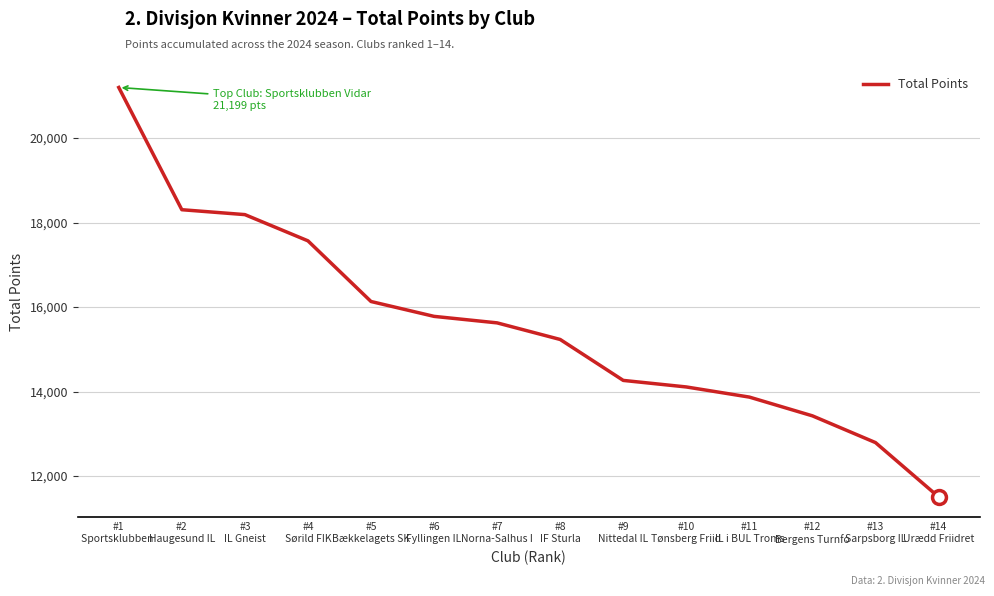

Does the chart display data point markers on the line(s)?

No